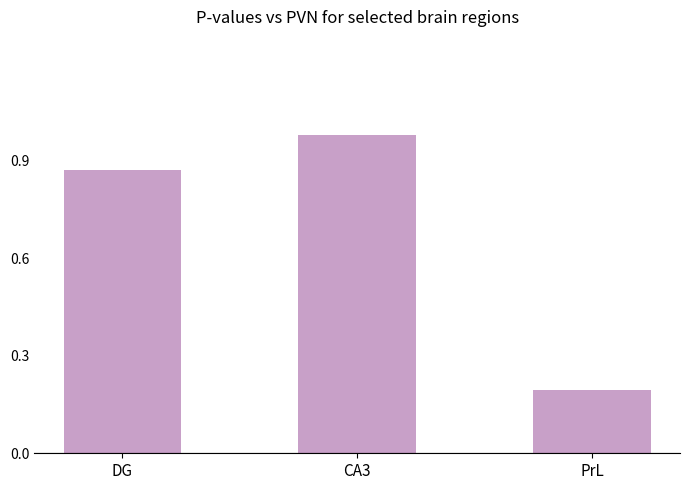

What is the label of the 3rd bar from the right?

DG